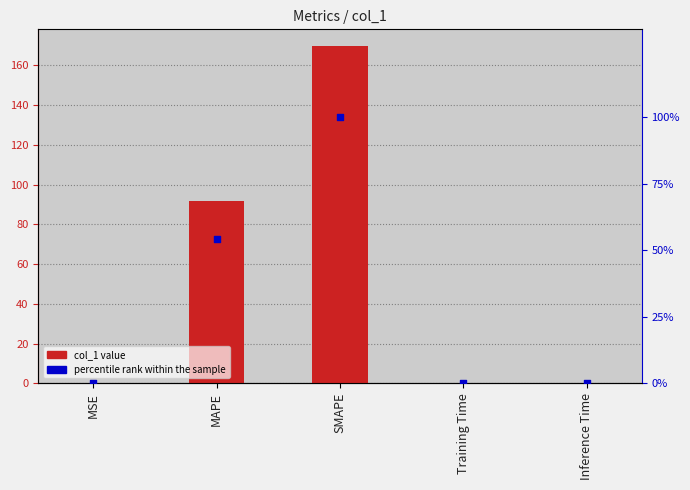

At how many categories does at least one series exceed 28?

2